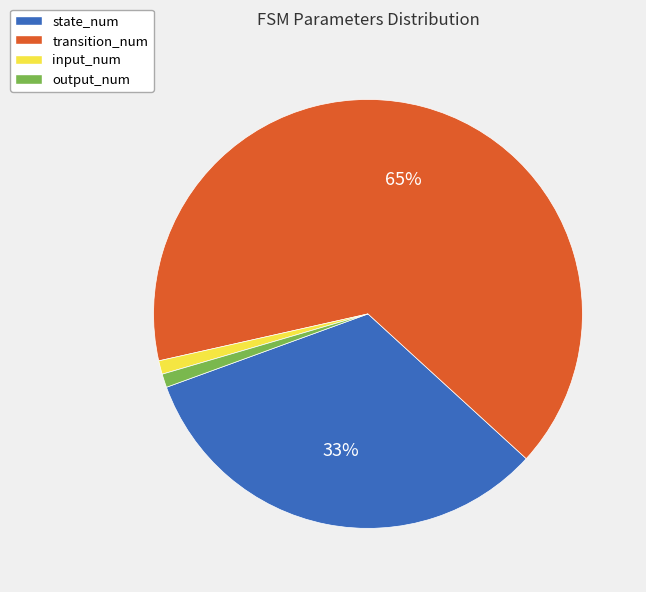

To the nearest percent, what portion does transition_num represent?

65%